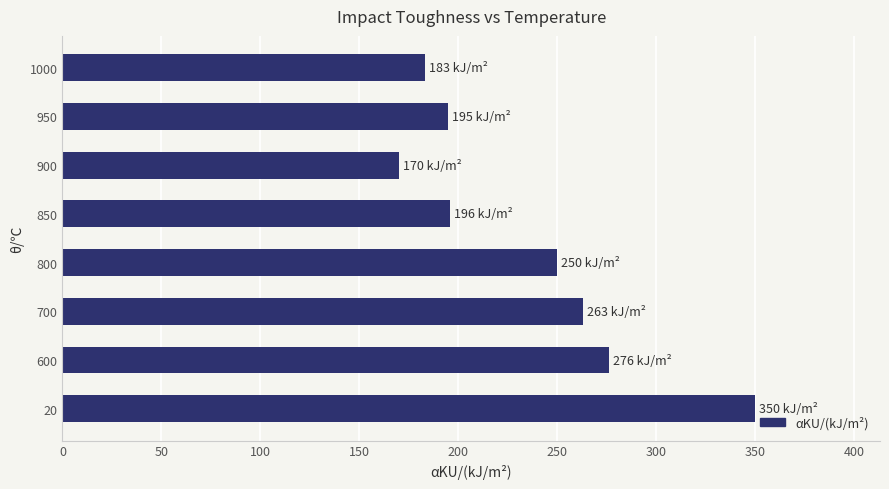

What is the average value?

235